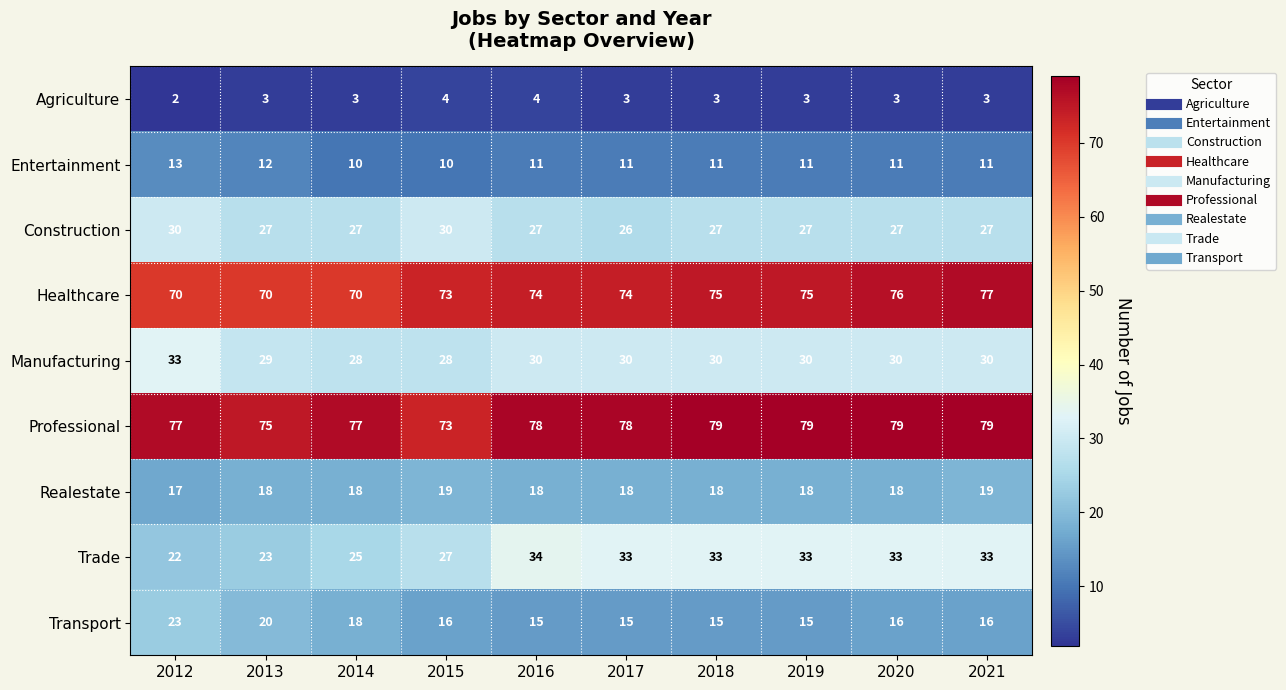

What is the spread (max minus min) of values at 2020?

76